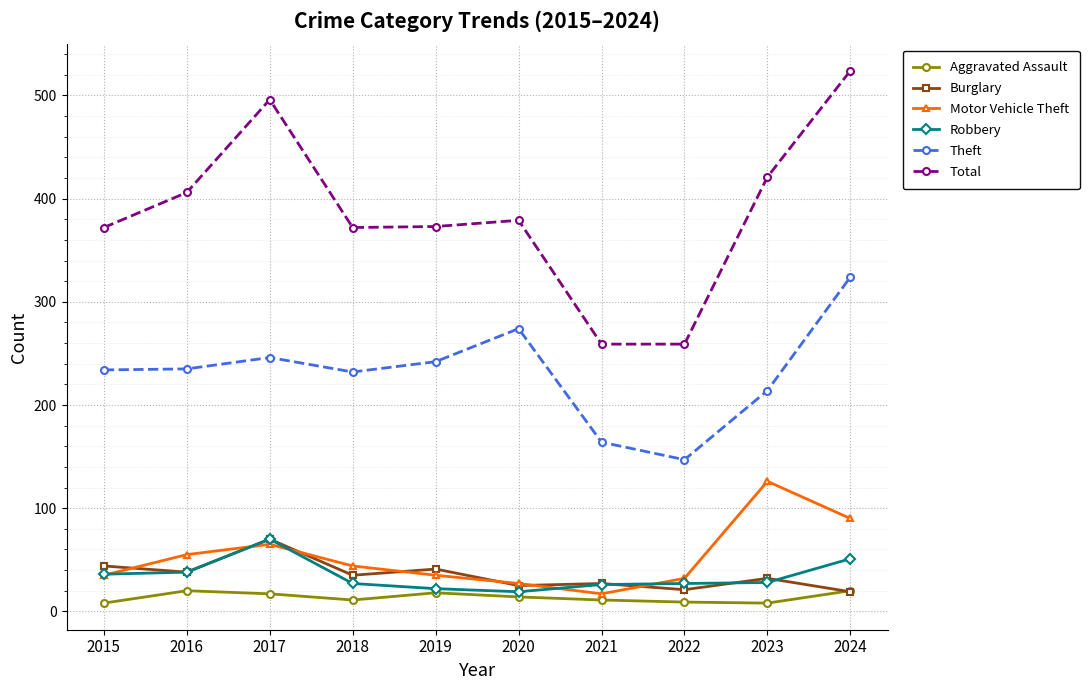

The Burglary series shows 55 at 2018. True or false?

False